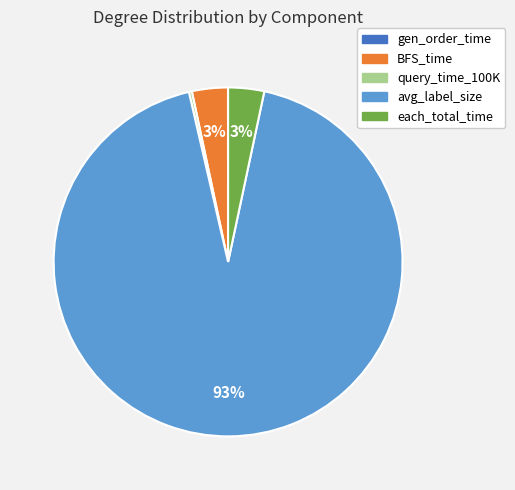

What is the largest slice in the pie chart?

avg_label_size